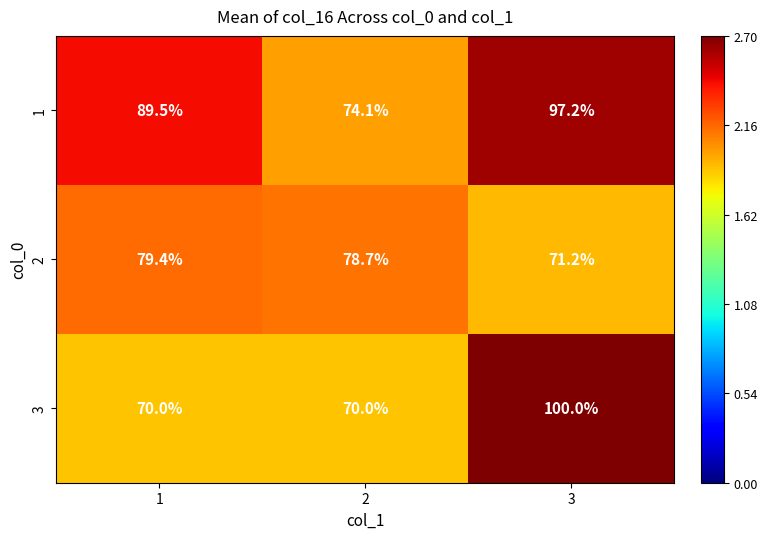

What is the average value of the 1 series?

86.9